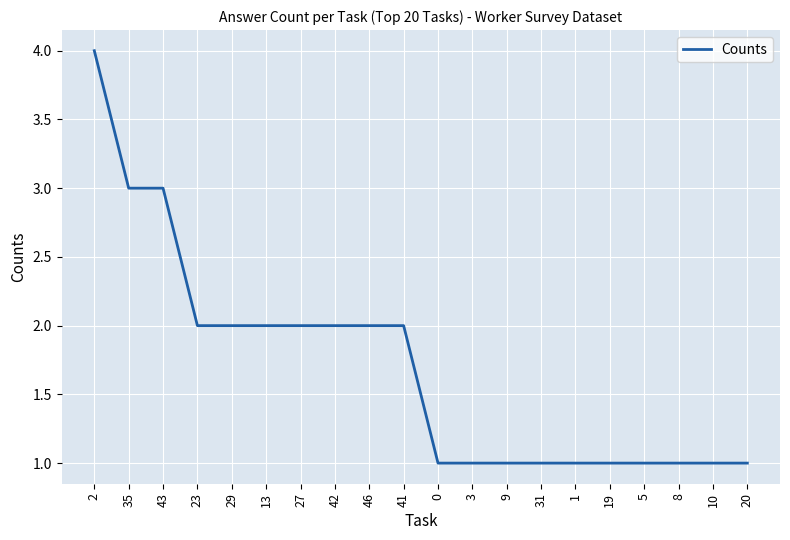

How many lines are shown in the chart?

1